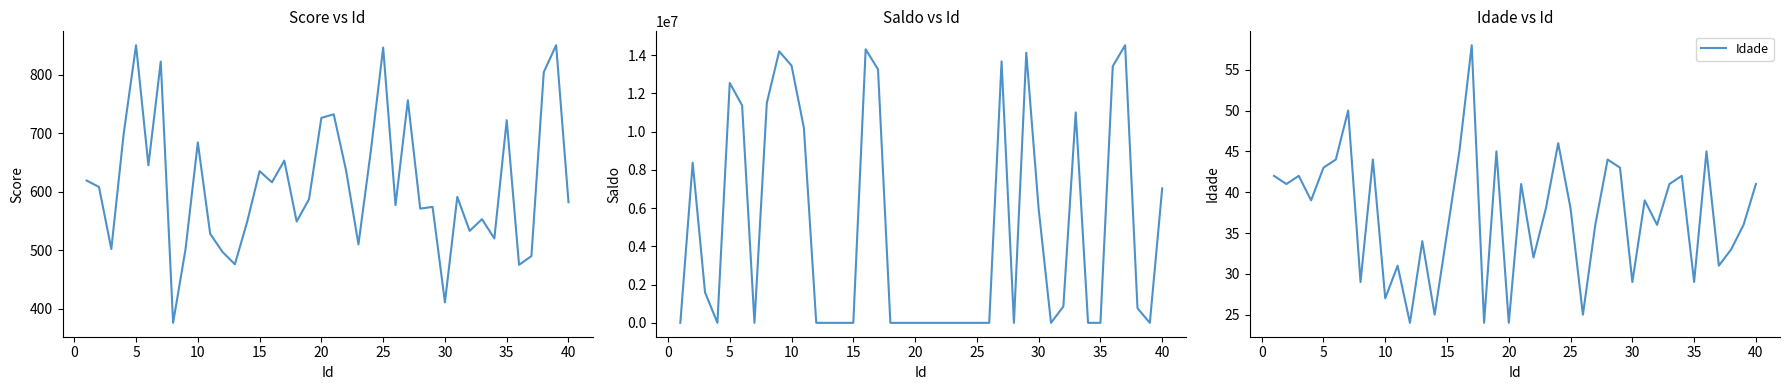

How many distinct data groups are displayed?

3